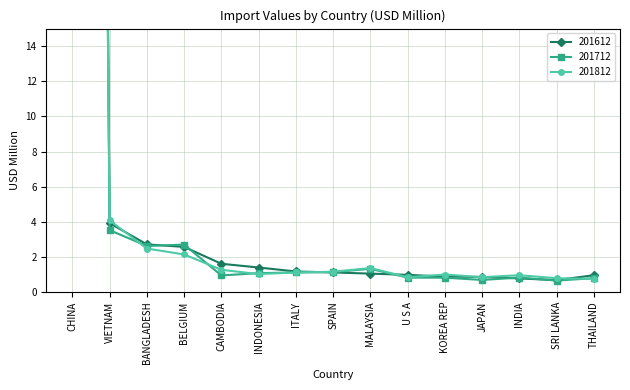

Which label corresponds to the largest value in the chart?

CHINA